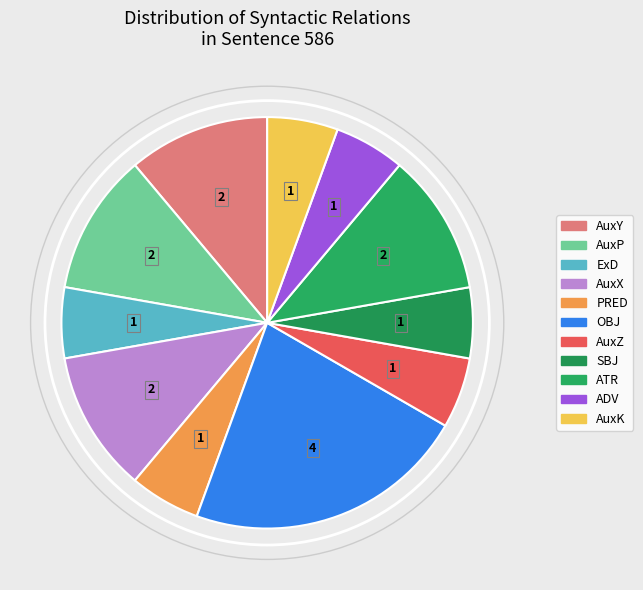

Does any single category account for the majority?

No